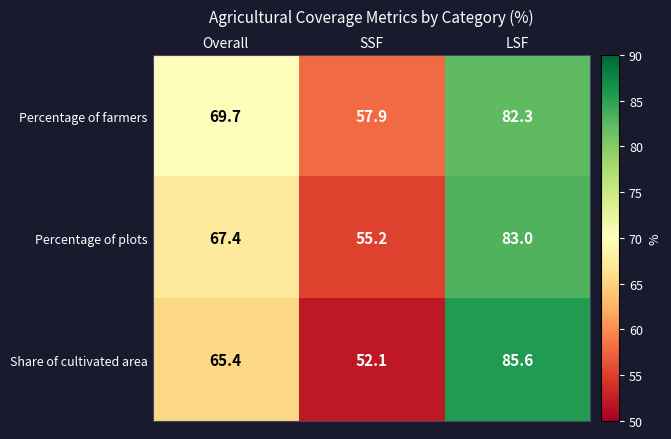

Count the number of categories in the chart.

3